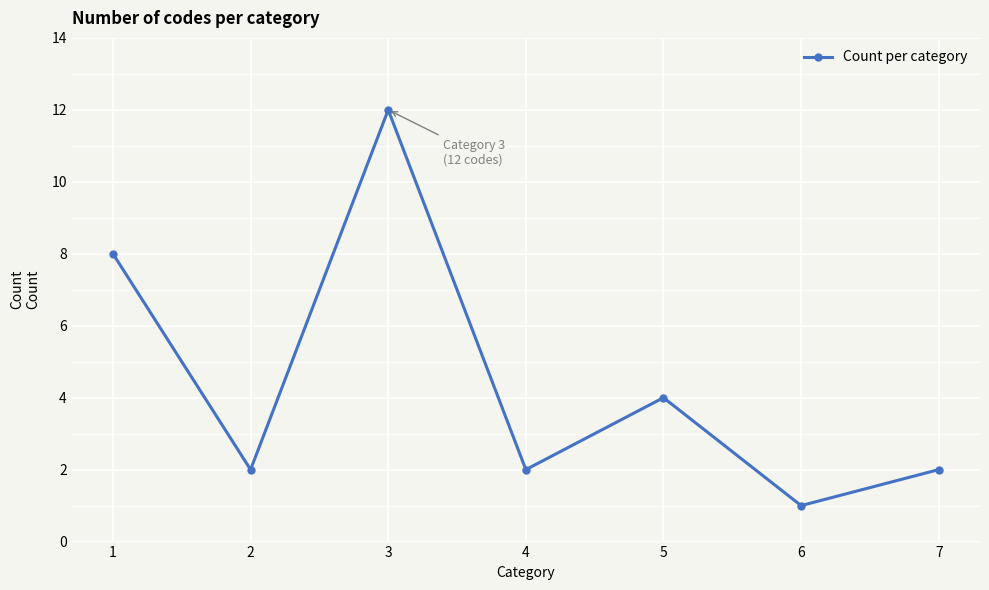

How many interior local peaks (higher than both neighbors) does the data have?

2